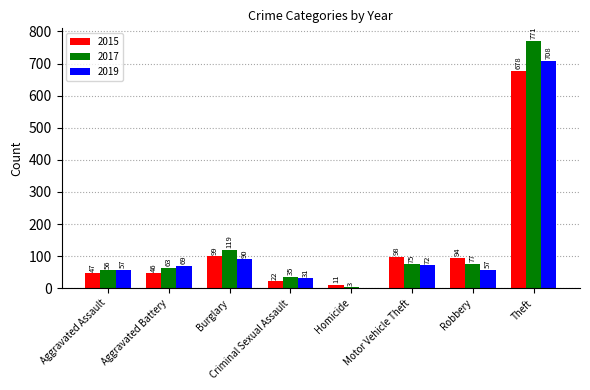

Is the value of 2015 at Robbery greater than the value of 2017 at Aggravated Assault?

Yes